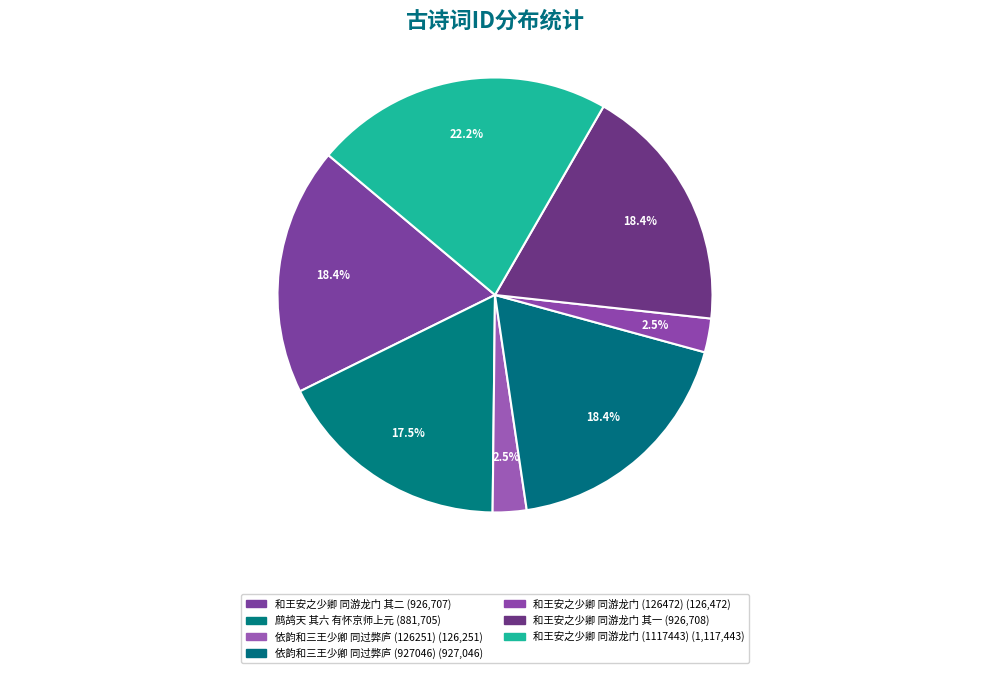

How many segments does this pie chart have?

7